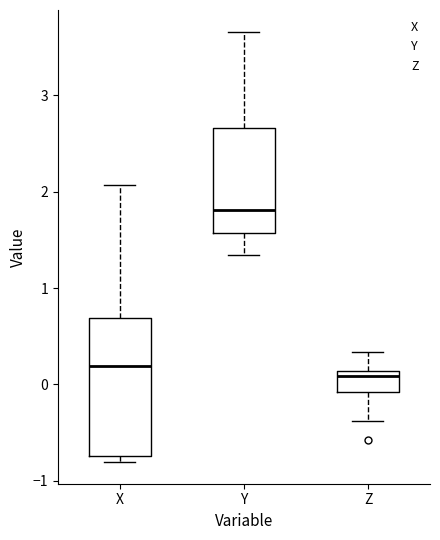

Reading left to right, transcribe this box plot: for each box, give where its median line is, the range the box spans, and where its two whiskers end, as read against the y-axis. The values are not printed on the chart, so give them approximately, as read against the axis.

X: median 0.2, box -0.7 to 0.7, whiskers -0.8 to 2.1
Y: median 1.8, box 1.6 to 2.7, whiskers 1.3 to 3.7
Z: median 0.1 (just below the box's upper edge), box -0.1 to 0.1, whiskers -0.4 to 0.3